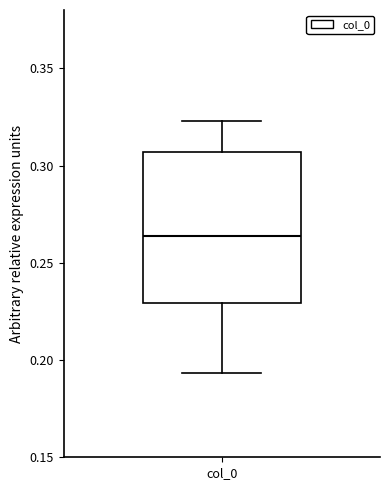

Transcribe this box plot: give where the median line is, the range the box spans, and where the two whiskers end, as read against the y-axis. The values are not printed on the chart, so give them approximately, as read against the axis.

median 0.265, box 0.230 to 0.305, whiskers 0.195 to 0.325